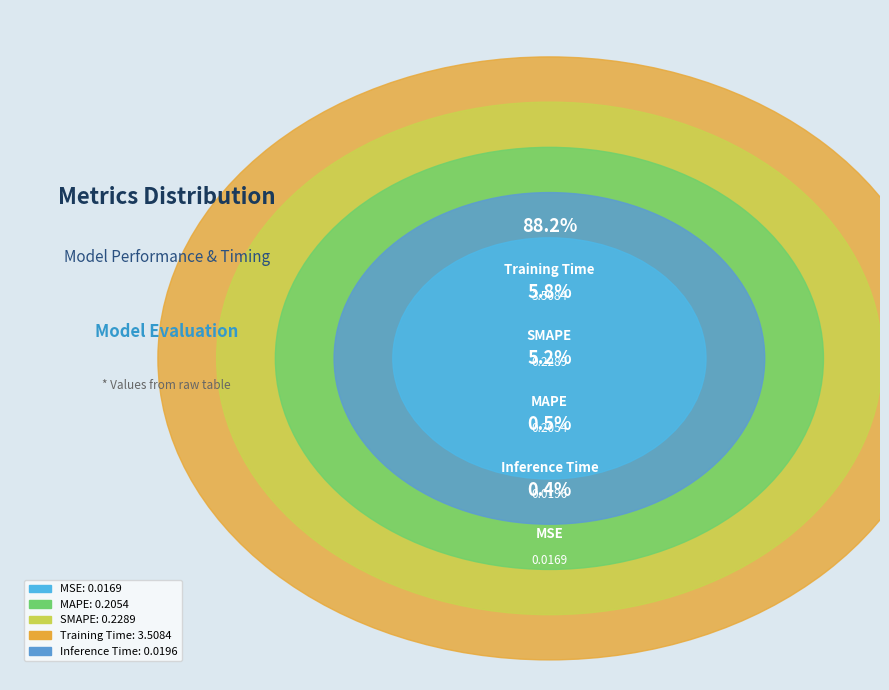

Which slice represents more than half of the pie?

Training Time